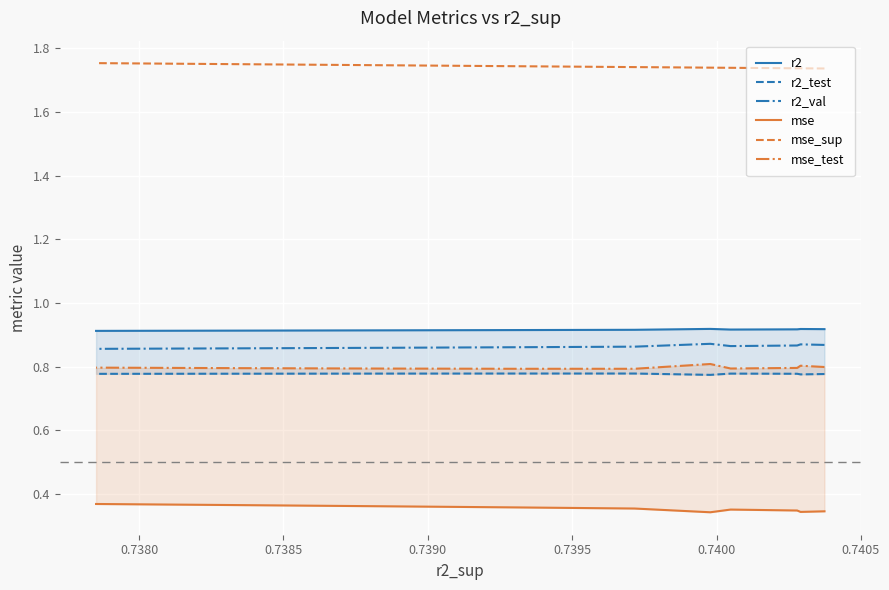

What is the value of the mse point at the 9th from the left?

0.4